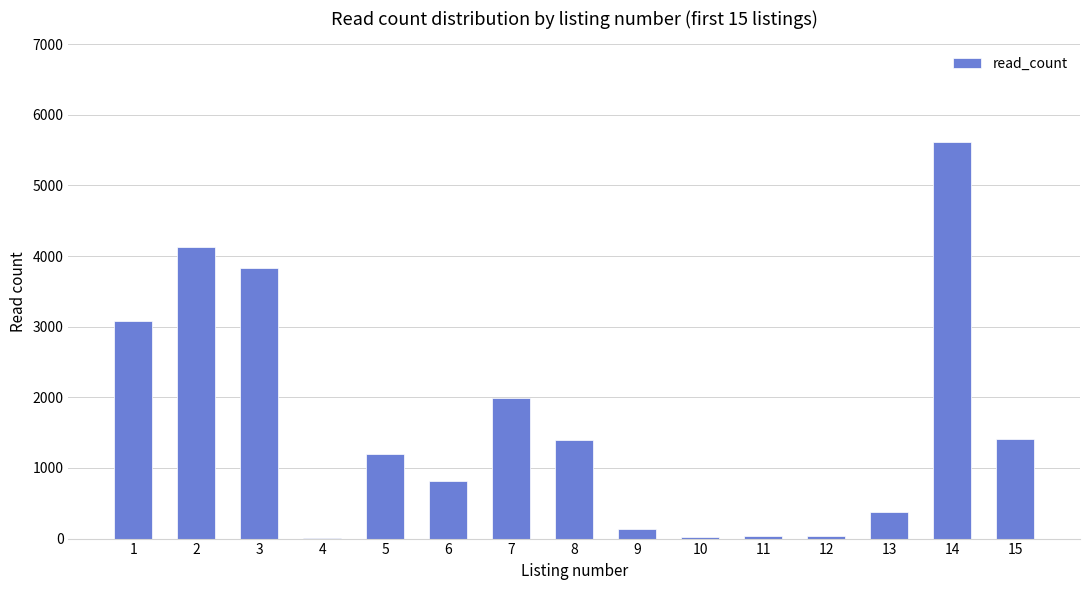

Is it true that the value at 6 is 811?

True